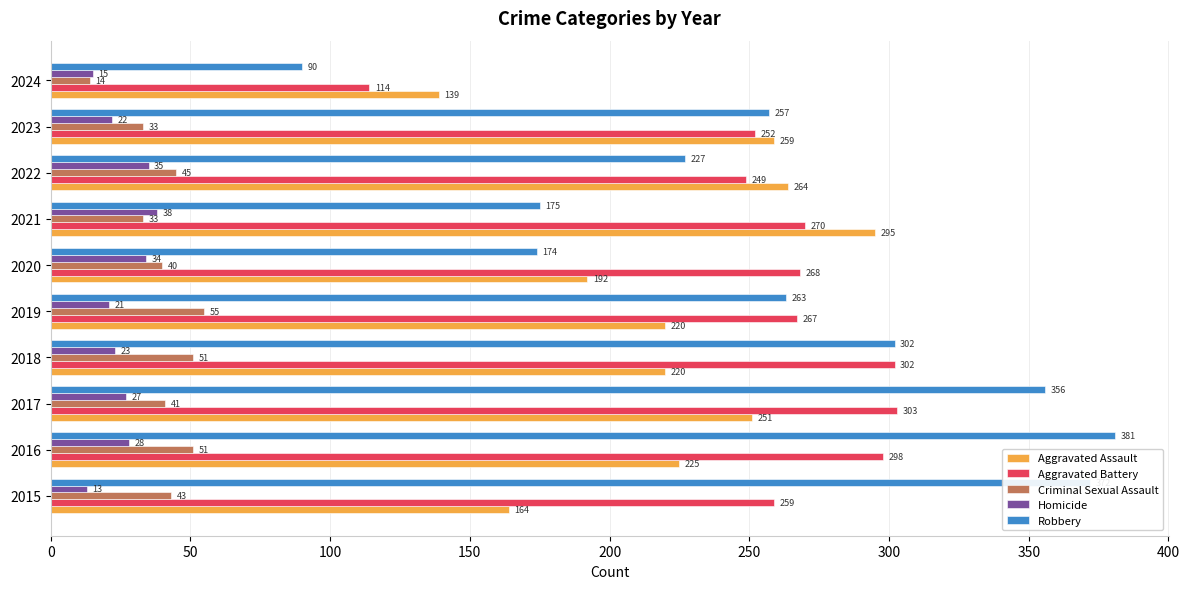

What are all the series names shown in the legend?

Aggravated Assault, Aggravated Battery, Criminal Sexual Assault, Homicide, Robbery